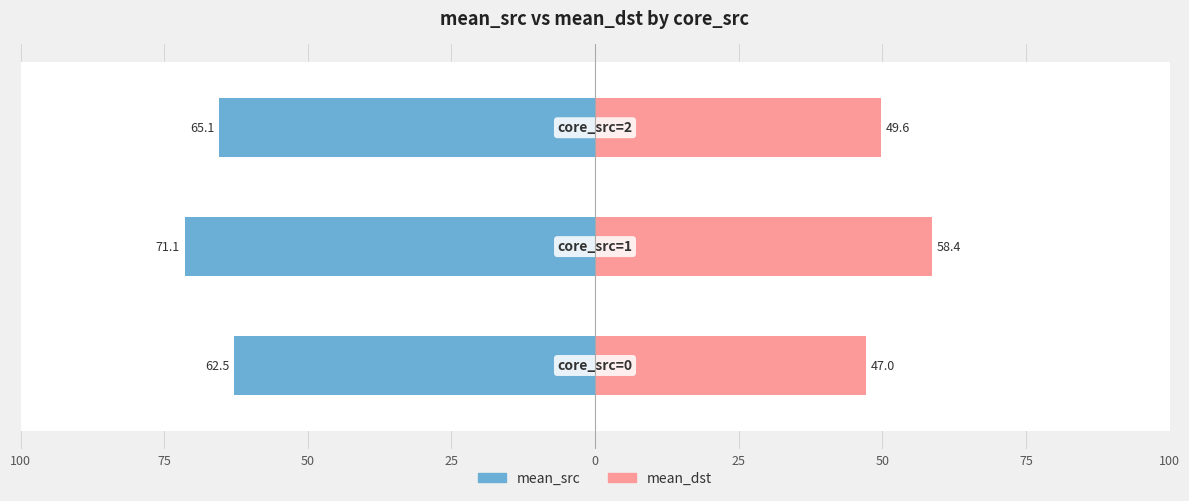

What are all the series names shown in the legend?

mean_src, mean_dst